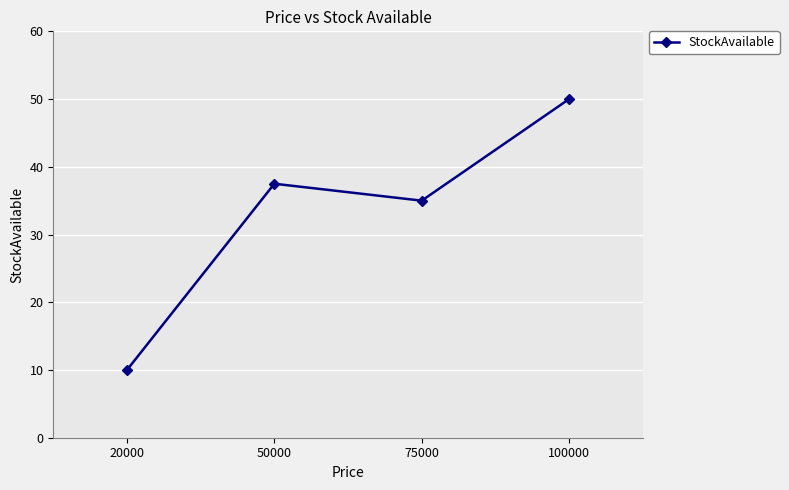

Does the chart display data point markers on the line(s)?

Yes